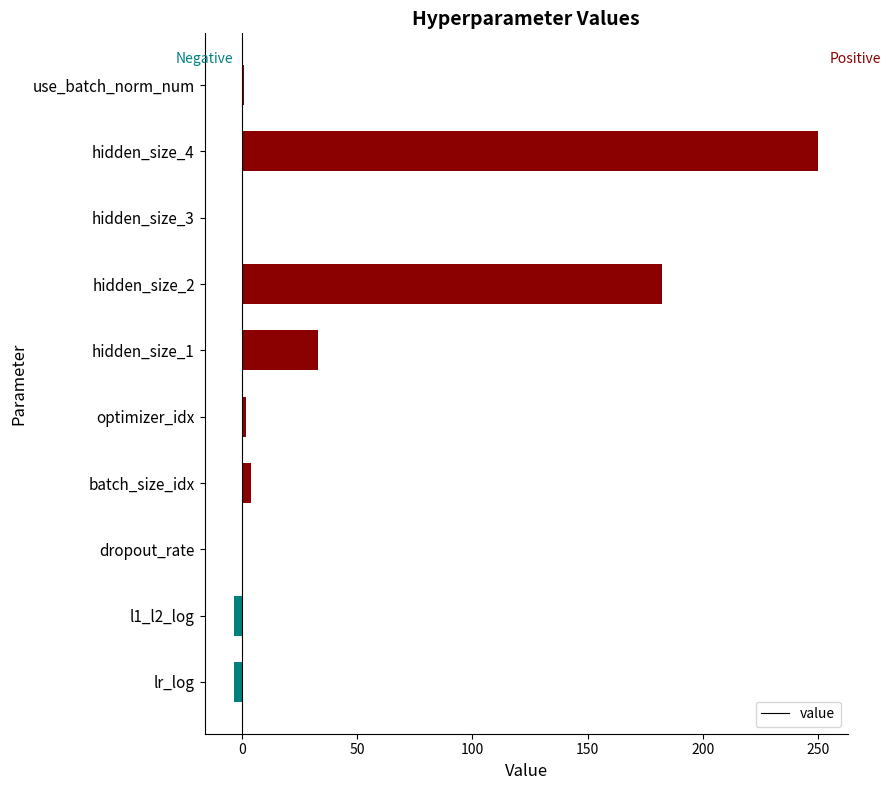

Count the number of categories in the chart.

10